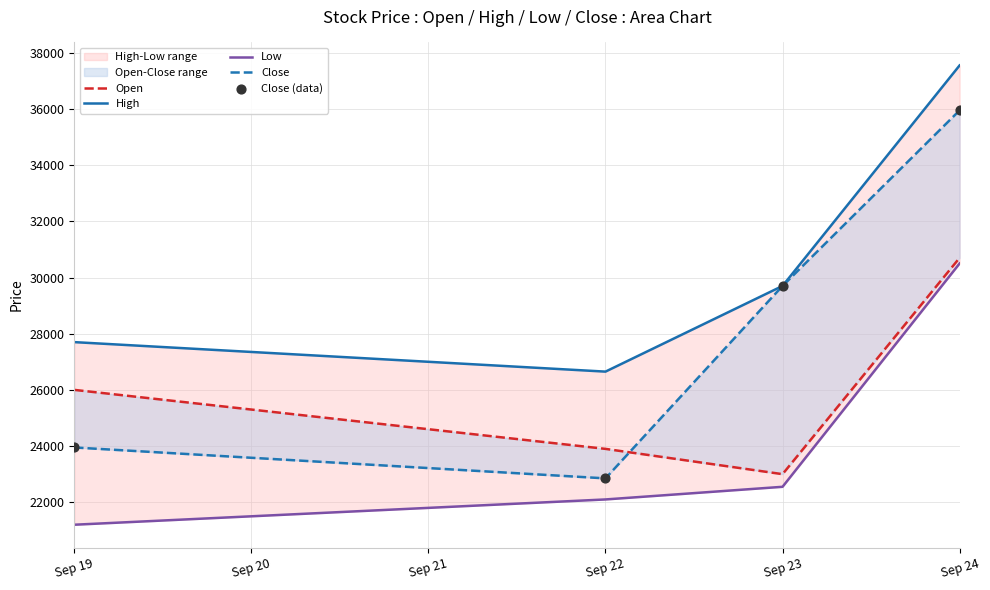

Which series has the largest total across all categories?

High